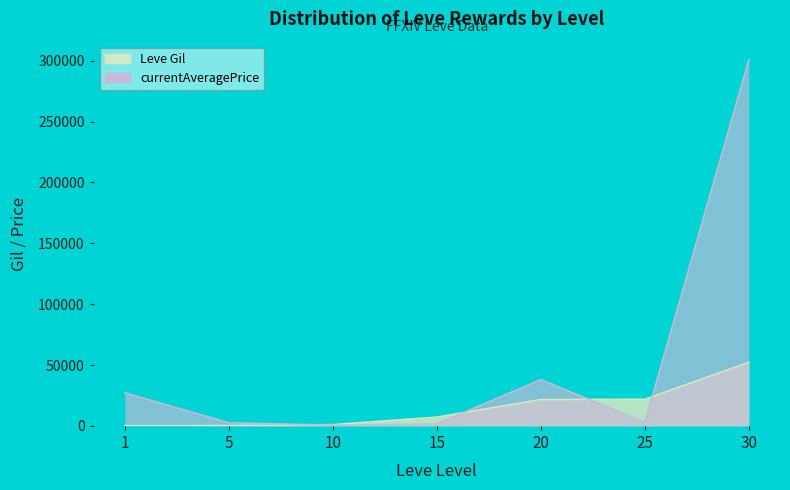

What is the maximum value shown in the chart?

300684.0